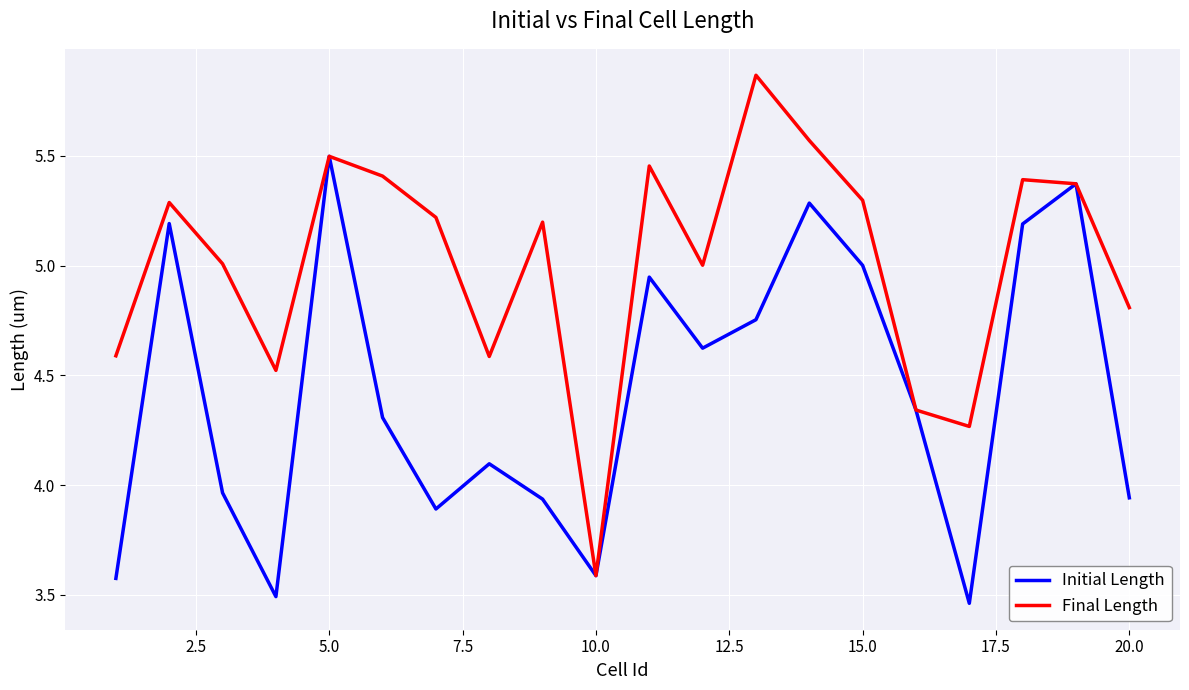

Which series has the largest total across all categories?

Final Length